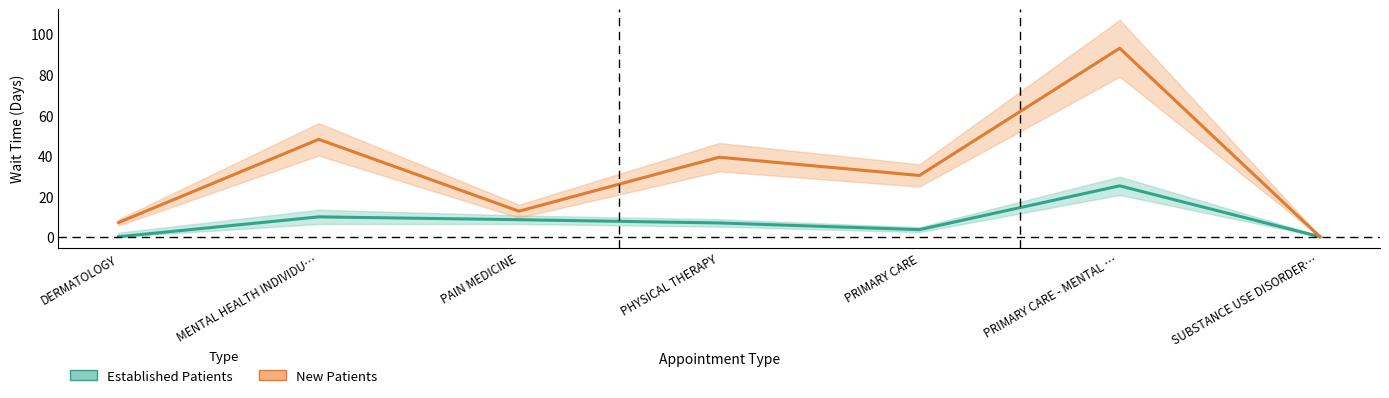

How many lines are shown in the chart?

2